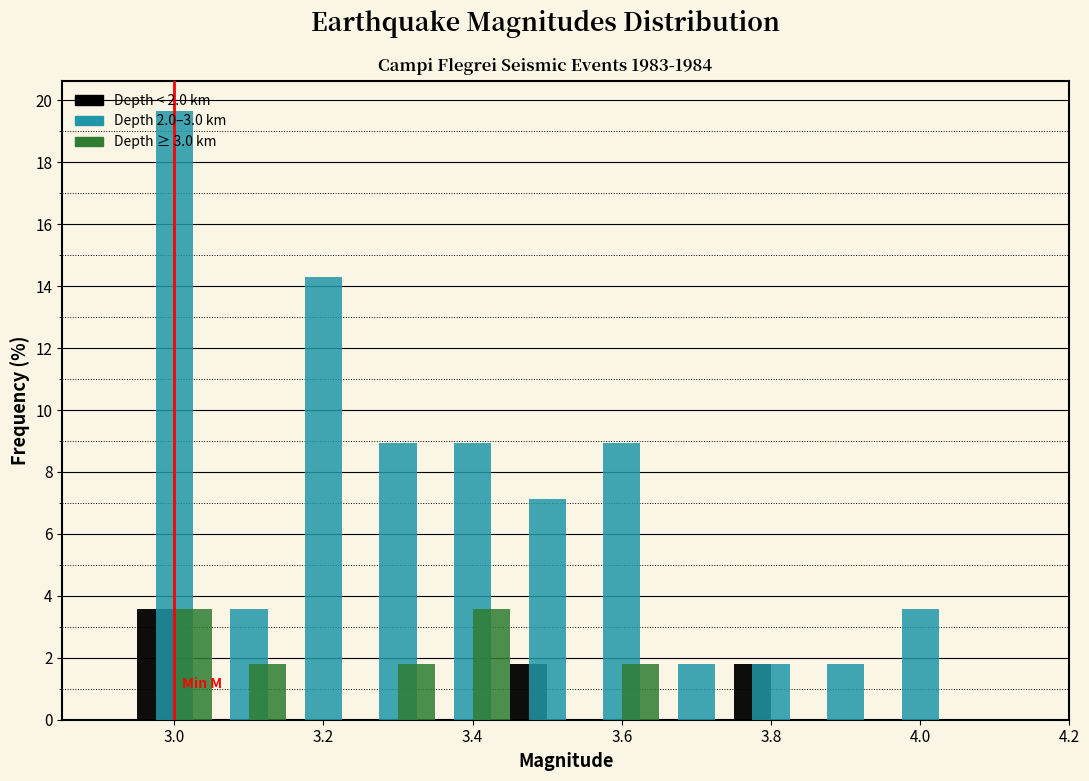

Reading left to right, list every range on the x-axis with the height of the bar of each series over it. Neither the bar edges nor the heights are printed on the chart, so give them approximately, as read against the axes.

2.95 to 3.05: Depth < 2.0 km=3.6	Depth 2.0–3.0 km=19.6	Depth ≥ 3.0 km=3.6
3.05 to 3.15: Depth < 2.0 km=0	Depth 2.0–3.0 km=3.6	Depth ≥ 3.0 km=1.8
3.15 to 3.25: Depth < 2.0 km=0	Depth 2.0–3.0 km=14.2	Depth ≥ 3.0 km=0
3.25 to 3.35: Depth < 2.0 km=0	Depth 2.0–3.0 km=9.0	Depth ≥ 3.0 km=1.8
3.35 to 3.45: Depth < 2.0 km=0	Depth 2.0–3.0 km=9.0	Depth ≥ 3.0 km=3.6
3.45 to 3.55: Depth < 2.0 km=1.8	Depth 2.0–3.0 km=7.2	Depth ≥ 3.0 km=0
3.55 to 3.65: Depth < 2.0 km=0	Depth 2.0–3.0 km=9.0	Depth ≥ 3.0 km=1.8
3.65 to 3.75: Depth < 2.0 km=0	Depth 2.0–3.0 km=1.8	Depth ≥ 3.0 km=0
3.75 to 3.85: Depth < 2.0 km=1.8	Depth 2.0–3.0 km=1.8	Depth ≥ 3.0 km=0
3.85 to 3.95: Depth < 2.0 km=0	Depth 2.0–3.0 km=1.8	Depth ≥ 3.0 km=0
3.95 to 4.05: Depth < 2.0 km=0	Depth 2.0–3.0 km=3.6	Depth ≥ 3.0 km=0
4.05 to 4.15: Depth < 2.0 km=0	Depth 2.0–3.0 km=0	Depth ≥ 3.0 km=0